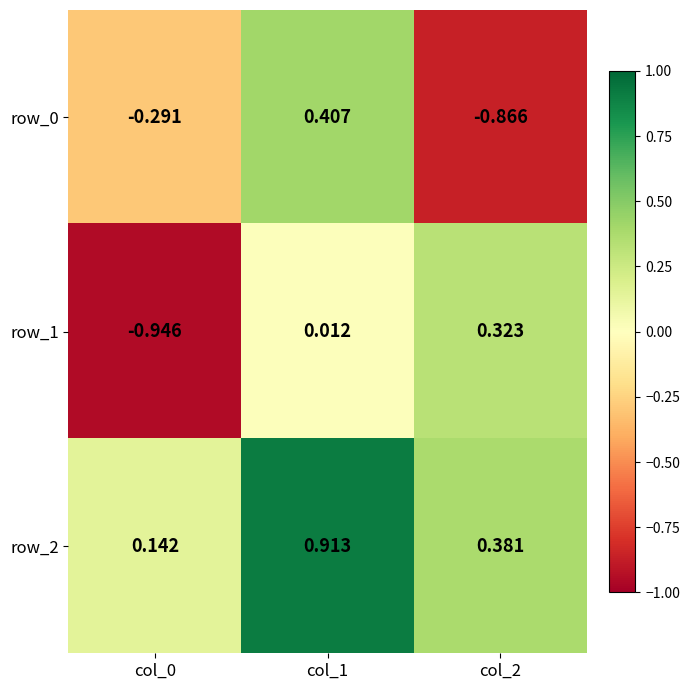

Is the value of row_2 at col_0 greater than the value of row_1 at col_0?

Yes